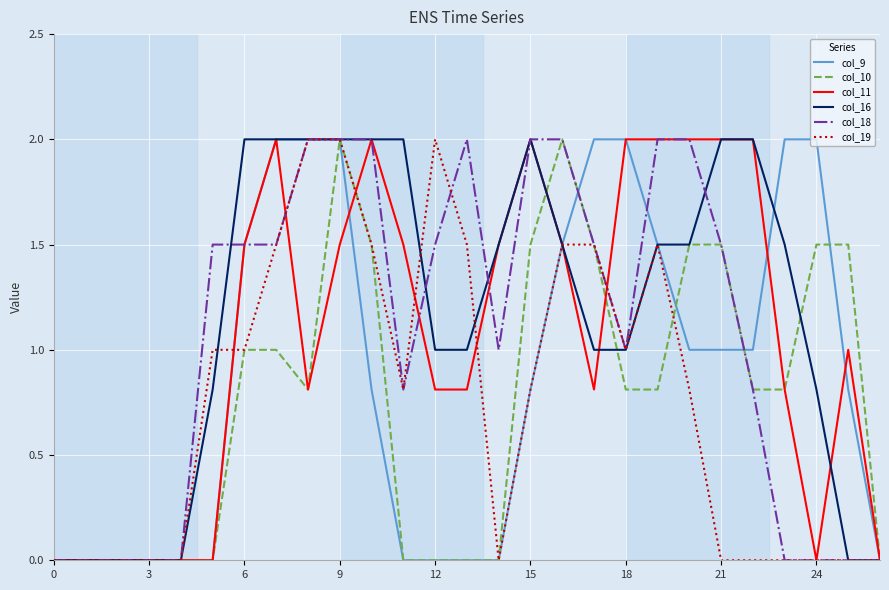

What is the greatest value displayed?

2.0